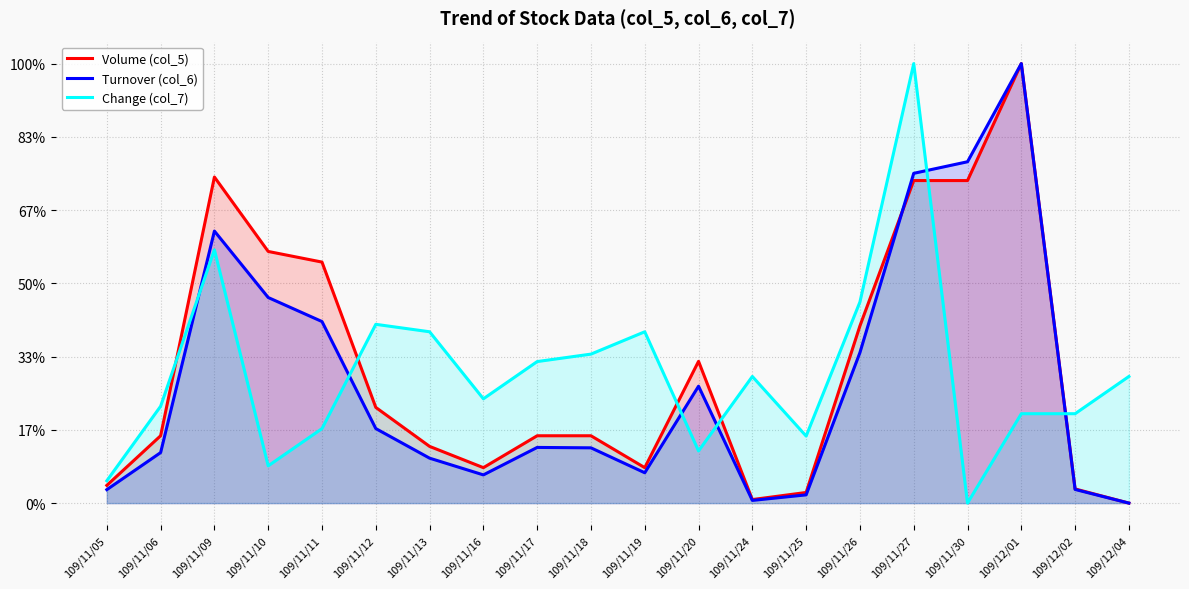

True or false: Change (col_7) and Volume (col_5) intersect in this chart.

True